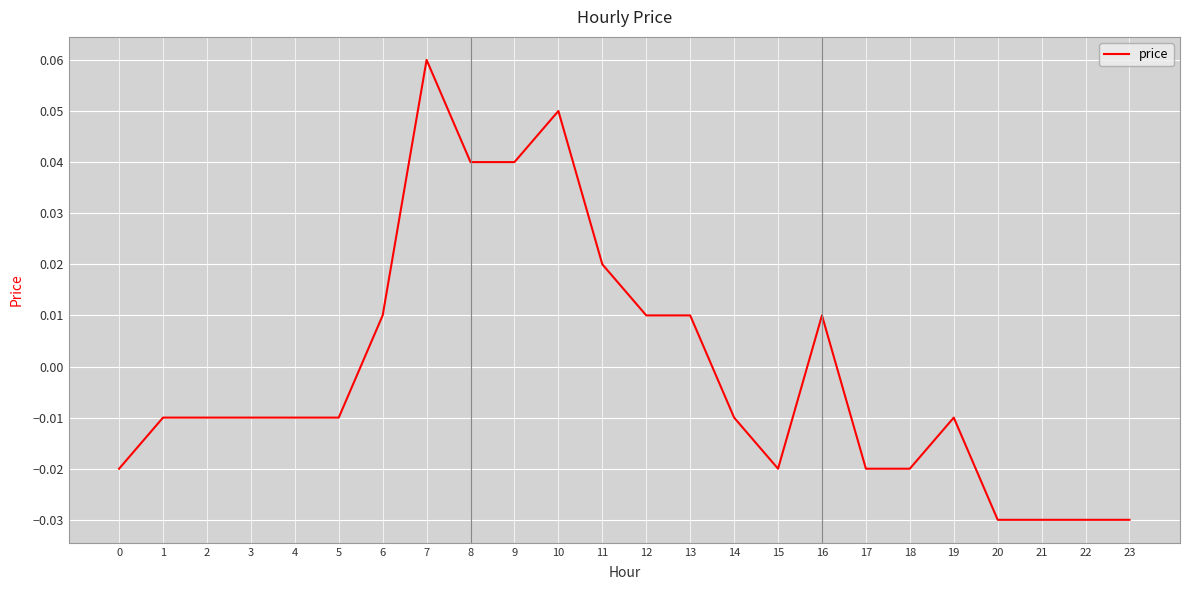

Which label corresponds to the largest value in the chart?

7